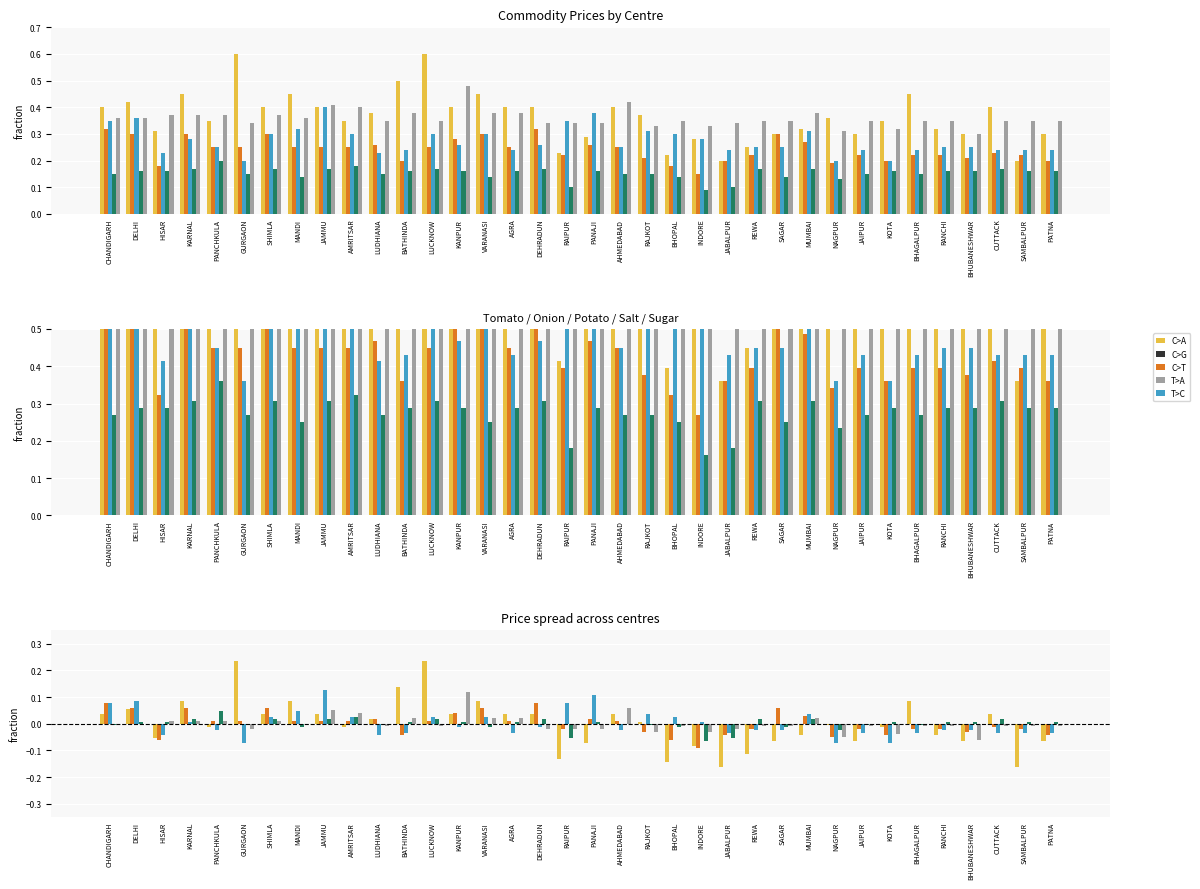

What position from the right is DEHRADUN?

20